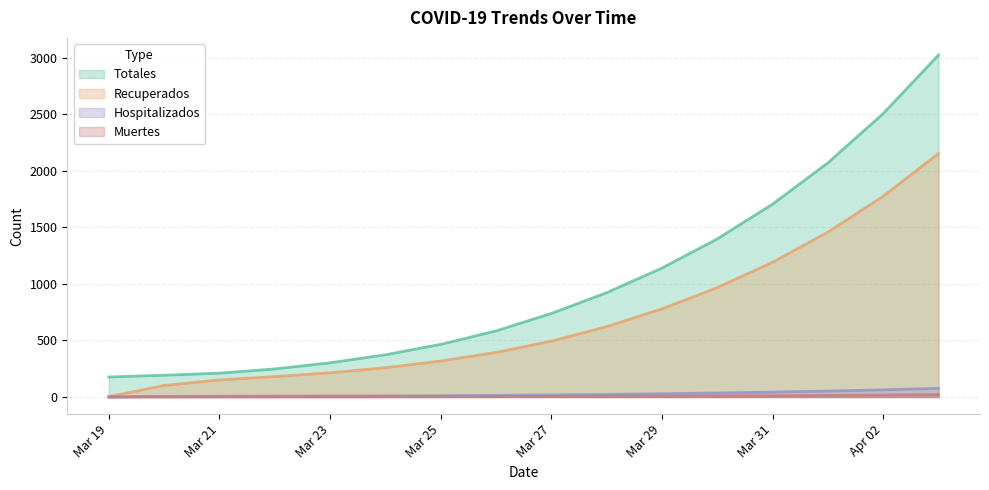

At 2020-03-28, list the series in order from largest to smallest.

Totales, Recuperados, Hospitalizados, Muertes